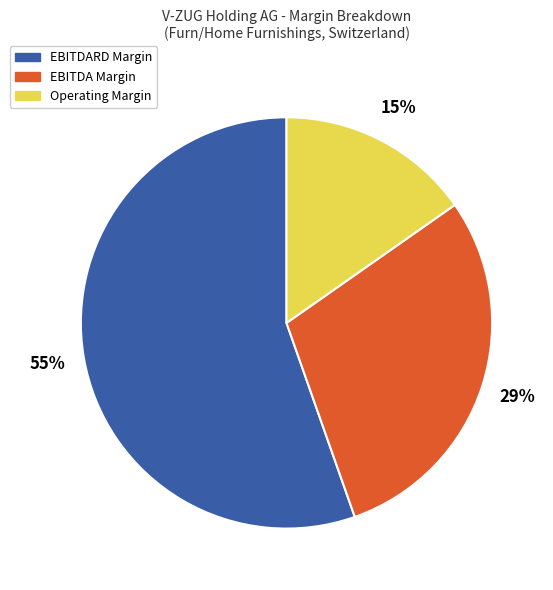

Count the number of slices in the pie.

3